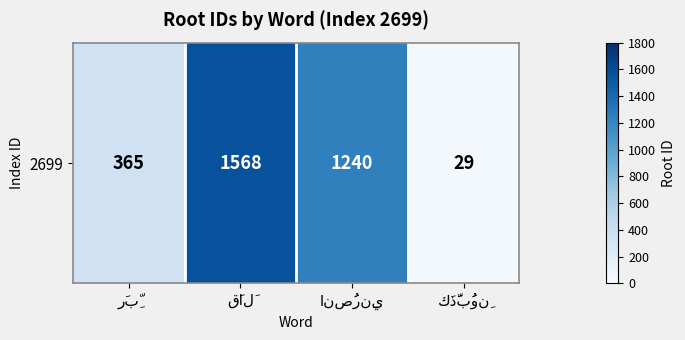

Rank the categories by value from lowest to highest.

كَذَّبُونِ, رَبِّ, انصُرنِي, قَالَ